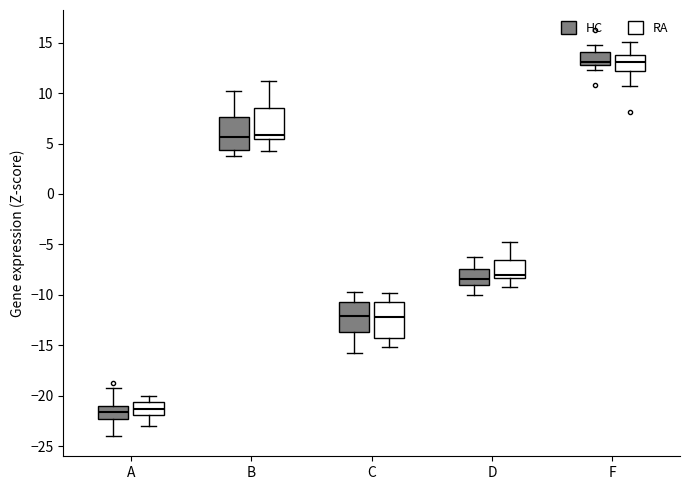

Reading left to right, read every box against the y-axis: the position of its median line, the range the box covers, and the ends of its whiskers. The values are not printed on the chart, so give them approximately, as read against the axis.

A (HC): median -21.5, box -22.5 to -21.0, whiskers -24.0 to -19.0
A (RA): median -21.5, box -22.0 to -20.5, whiskers -23.0 to -20.0
B (HC): median 5.5, box 4.5 to 7.5, whiskers 4.0 to 10.0
B (RA): median 6.0, box 5.5 to 8.5, whiskers 4.5 to 11.0
C (HC): median -12.0, box -13.5 to -10.5, whiskers -16.0 to -10.0
C (RA): median -12.0, box -14.5 to -10.5, whiskers -15.0 to -10.0
D (HC): median -8.5, box -9.0 to -7.5, whiskers -10.0 to -6.5
D (RA): median -8.0, box -8.5 to -6.5, whiskers -9.0 to -5.0
F (HC): median 13.0 (just above the box's lower edge), box 13.0 to 14.0, whiskers 12.5 to 15.0
F (RA): median 13.0, box 12.0 to 13.5, whiskers 10.5 to 15.0